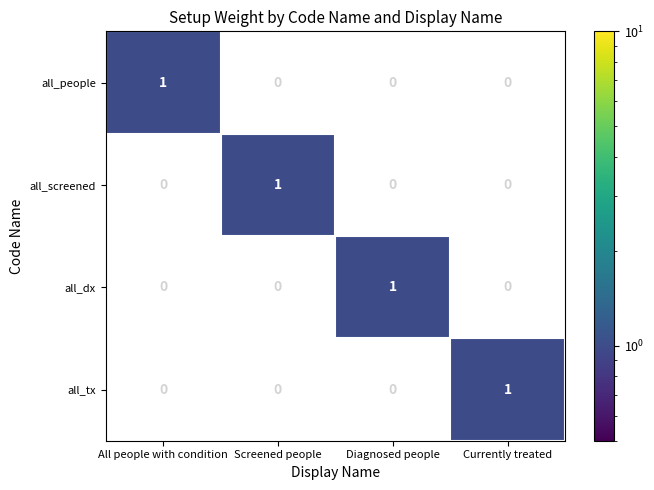

How many series are shown in this chart?

4